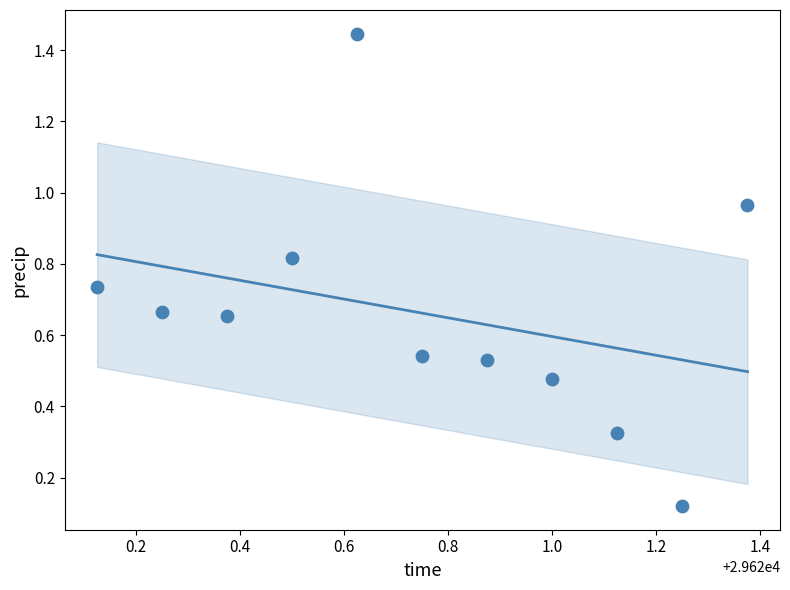

What is the range of X values (max minus min)?

1.2